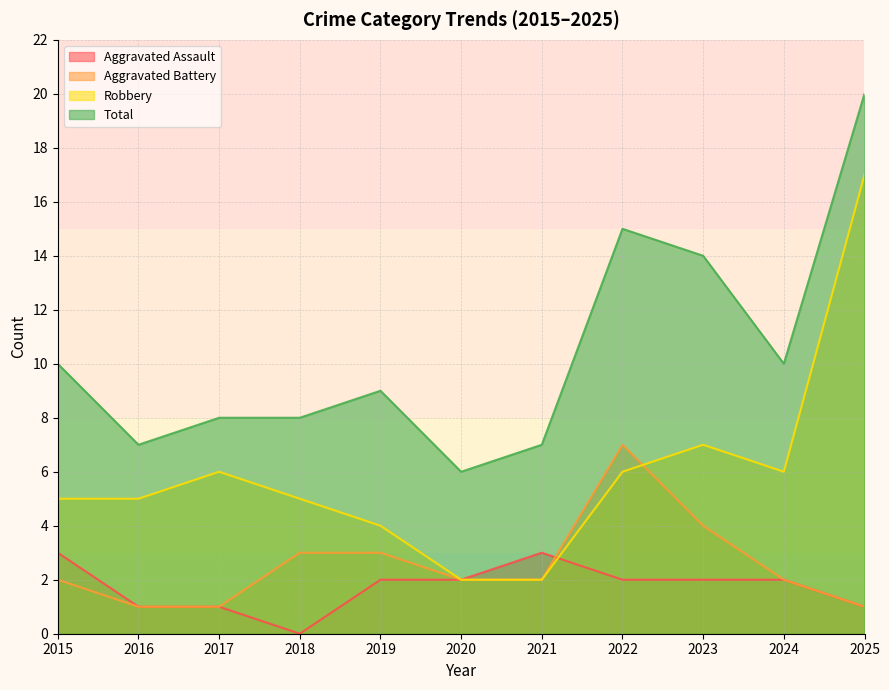

The value of Aggravated Assault at 2019 is 4. True or false?

False